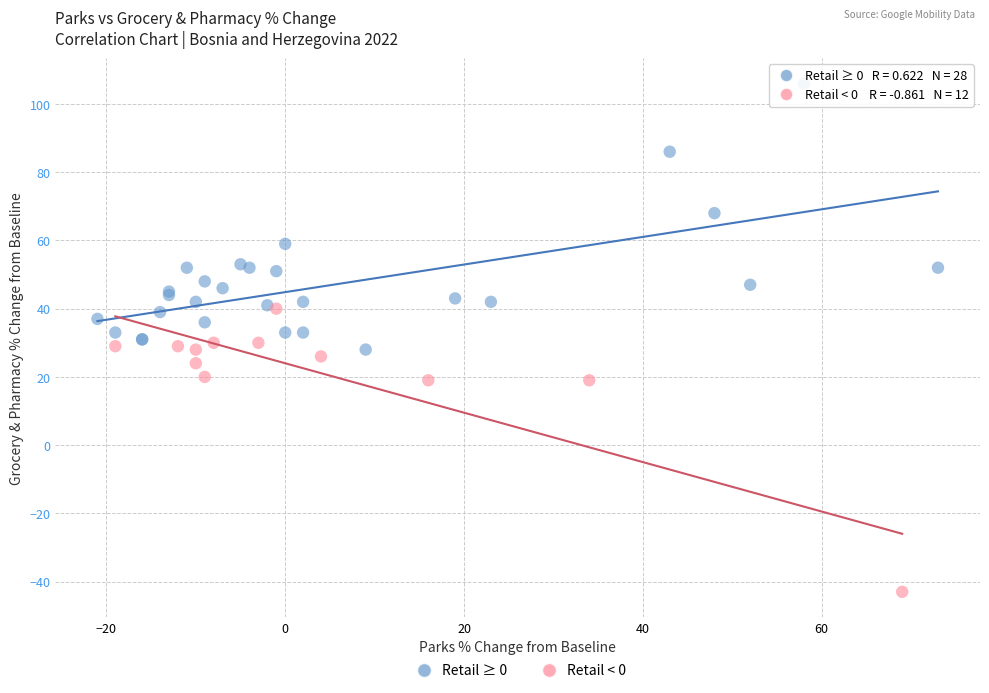

Which series reaches the maximum Y coordinate?

Retail ≥ 0